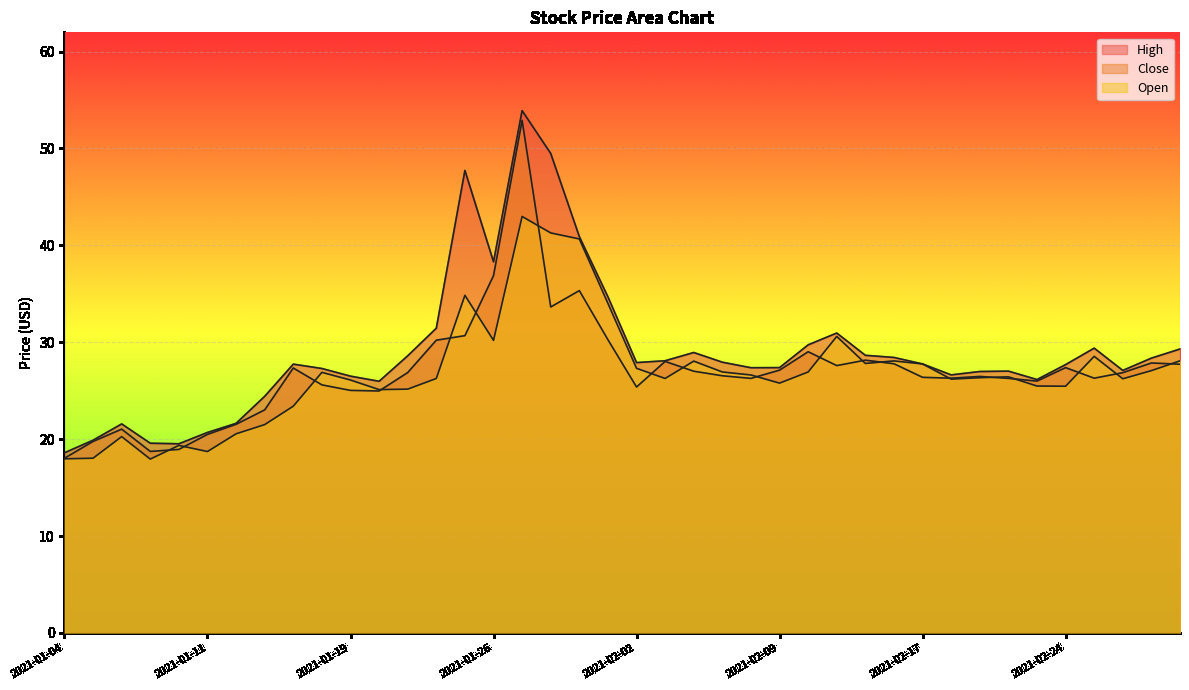

At which label does Open first exceed 26?

2021-01-15